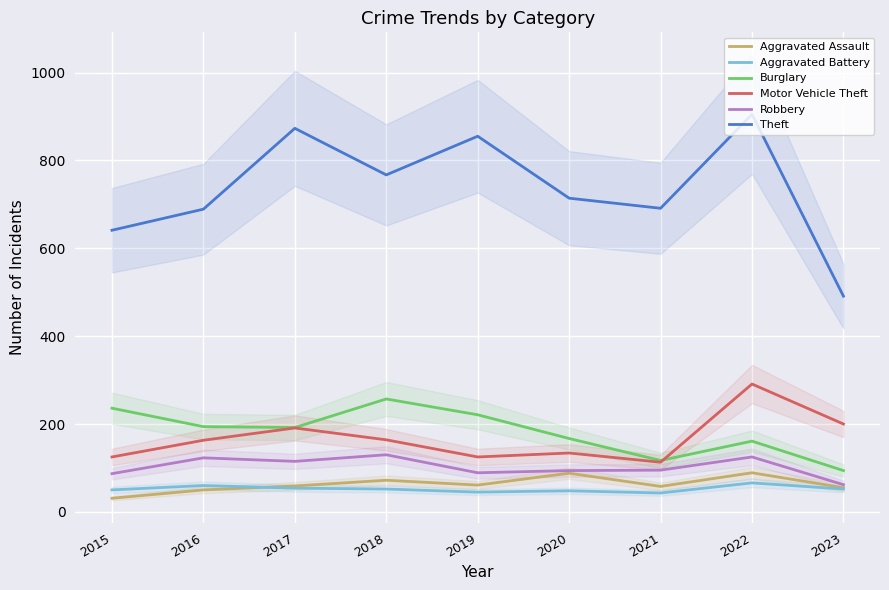

The Burglary series shows 109 at 2020. True or false?

False